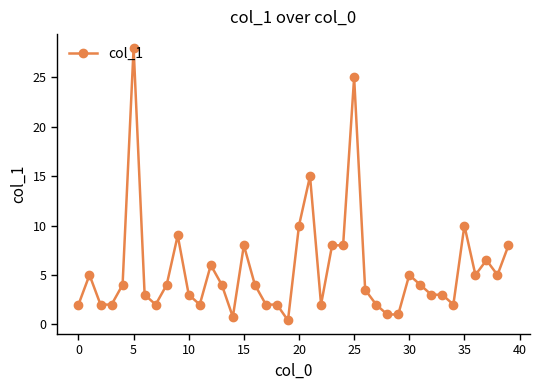

How many lines are shown in the chart?

1